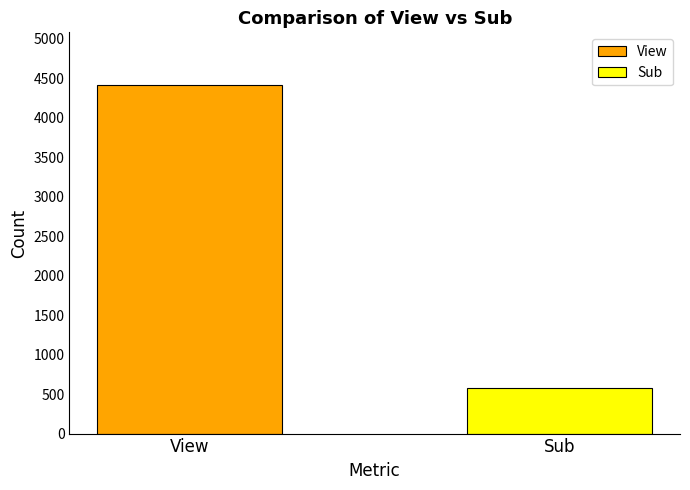

Which series has the largest range (max minus min)?

View